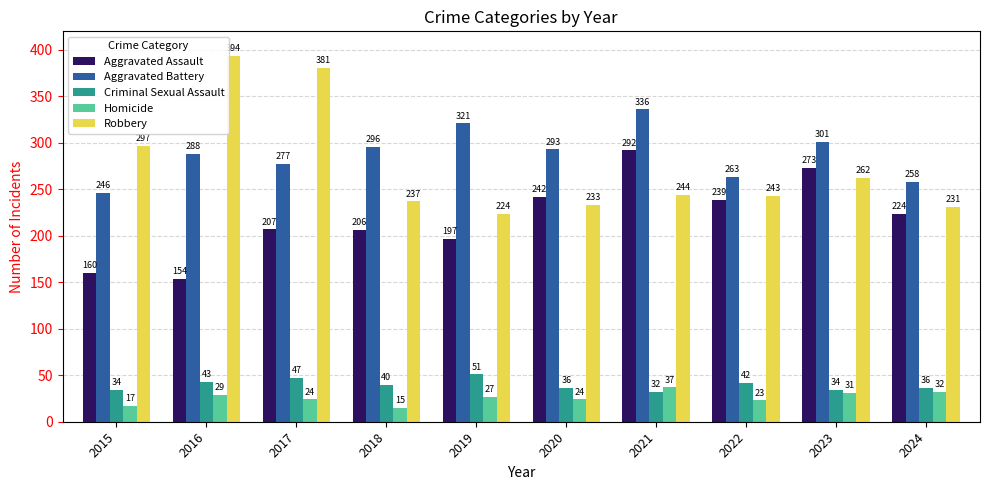

How many bars are there in each group?

5